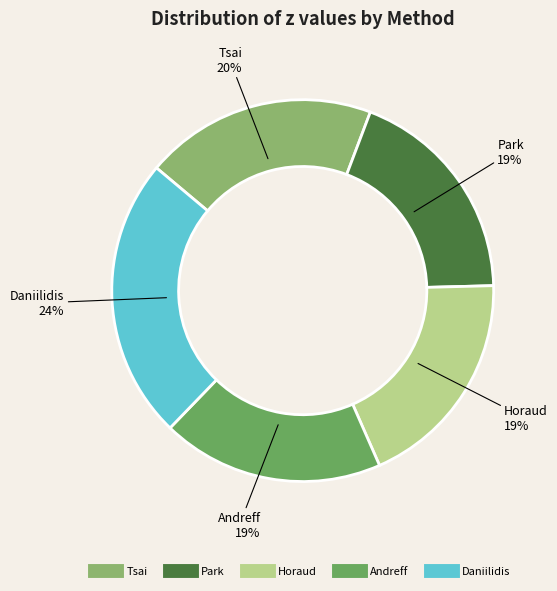

How many slices are in this pie chart?

5